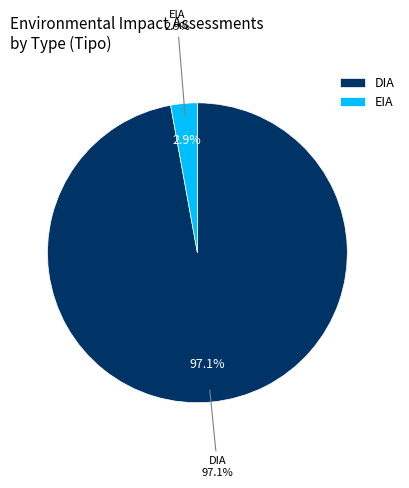

What is the largest slice in the pie chart?

DIA